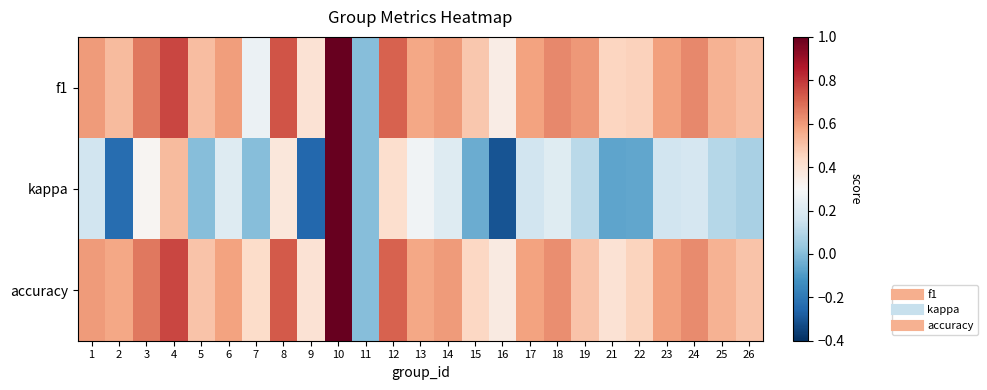

How many categories are shown in the chart?

25